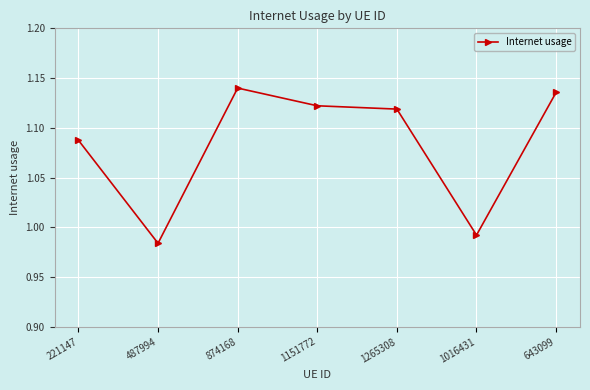

Which category has the lowest value across all series?

487994